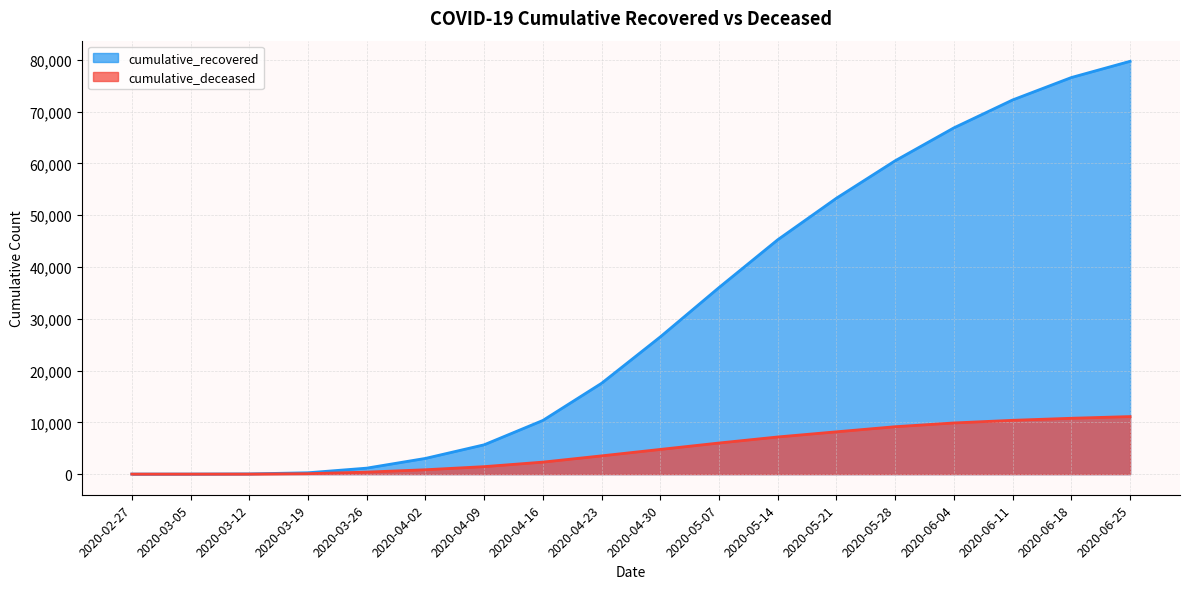

What is the minimum value for cumulative_recovered?

3